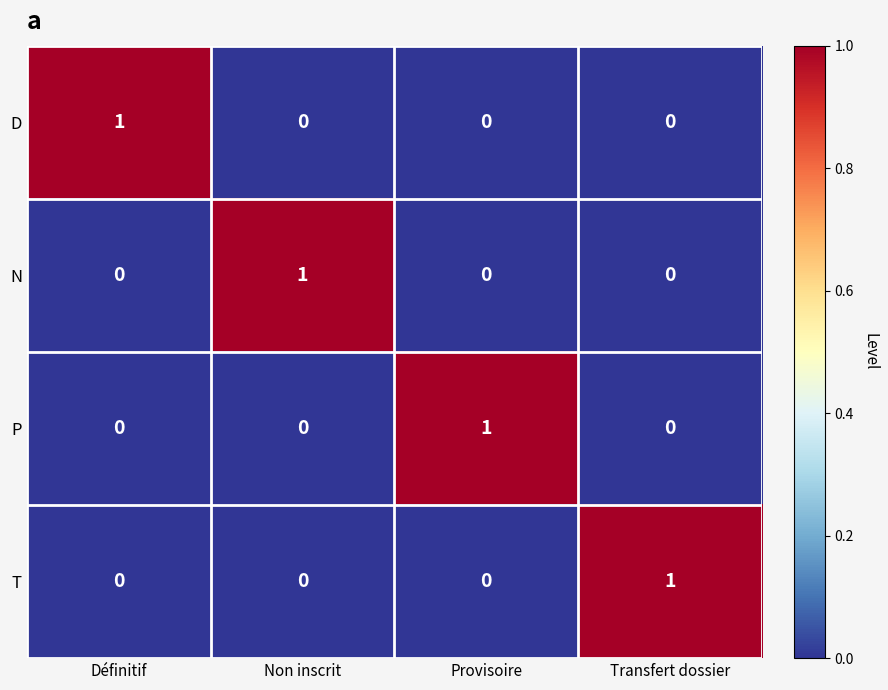

True or false: P has a value of 0 at Définitif.

True